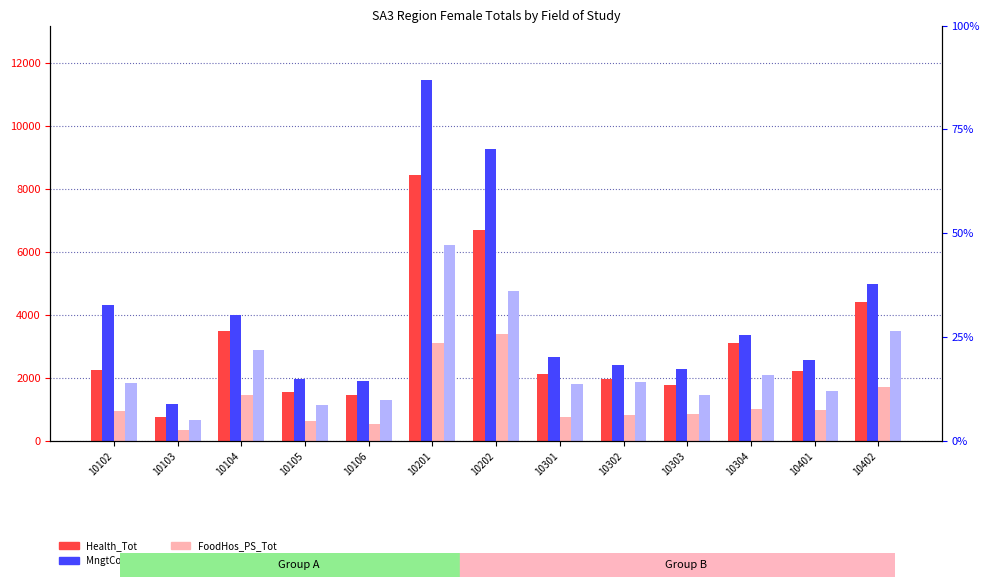

What is the spread (max minus min) of values at 10302?

1585